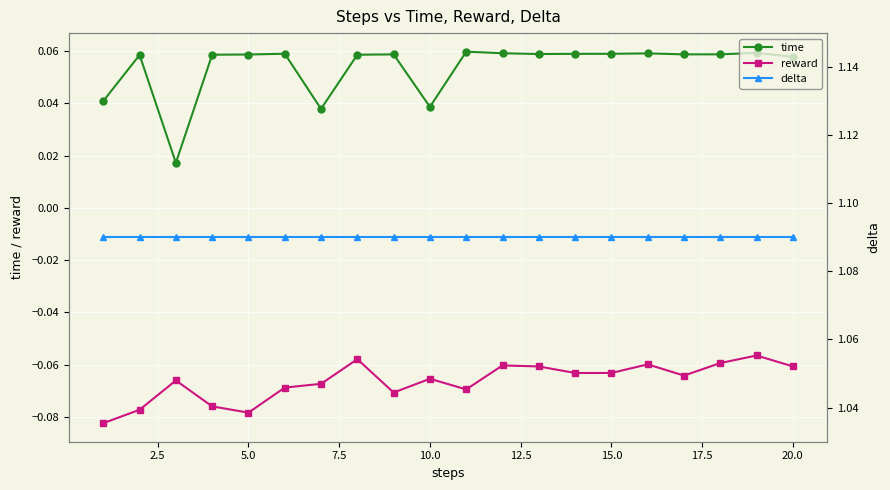

True or false: reward has more than 2 interior local peaks.

True